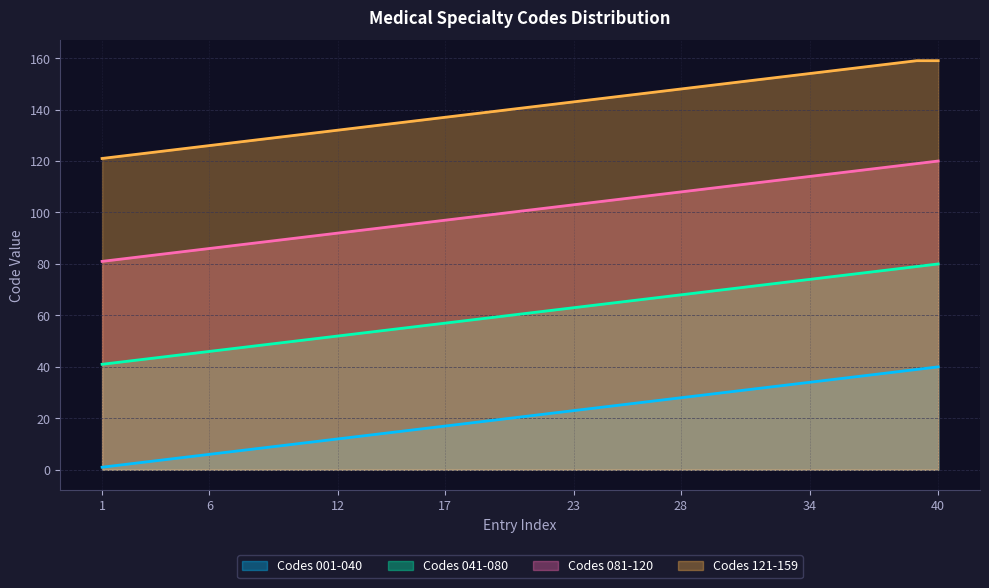

True or false: Codes 081-120 has a value of 126 at 6.

False